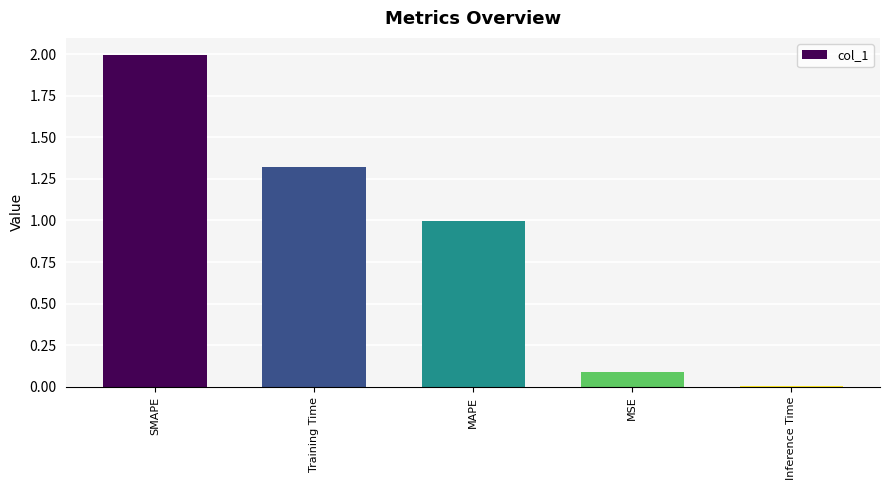

What is the change in value from MAPE to Inference Time?

-1.0